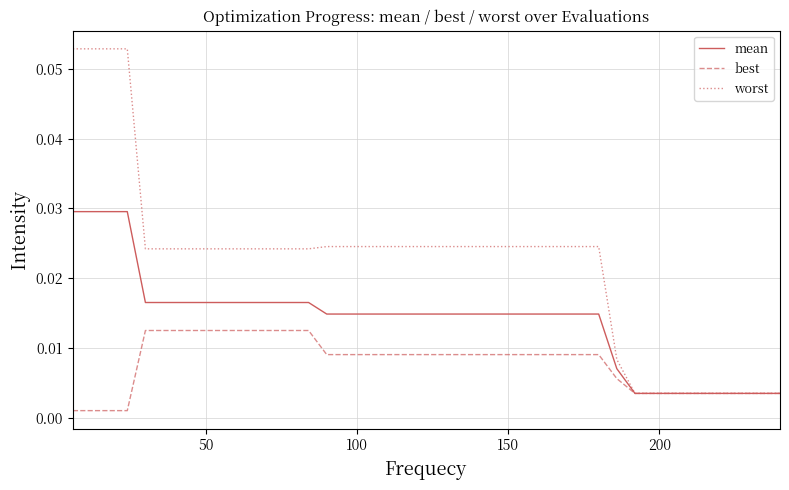

Which series has the largest range (max minus min)?

worst